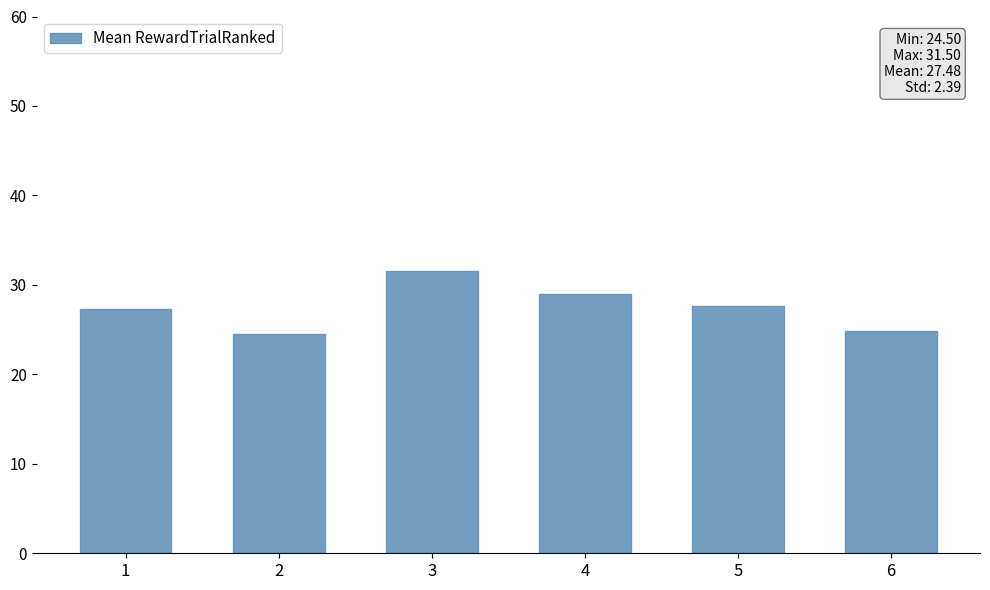

Between 4 and 1, which is larger?

4